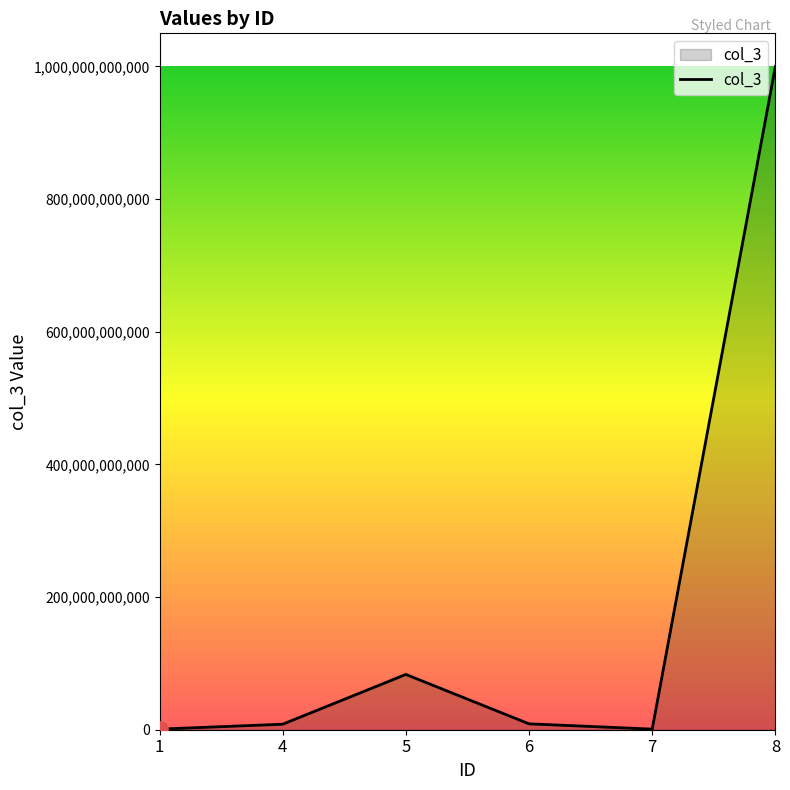

Approximately how many times larger is the value at 5 compared to 1?

92.7